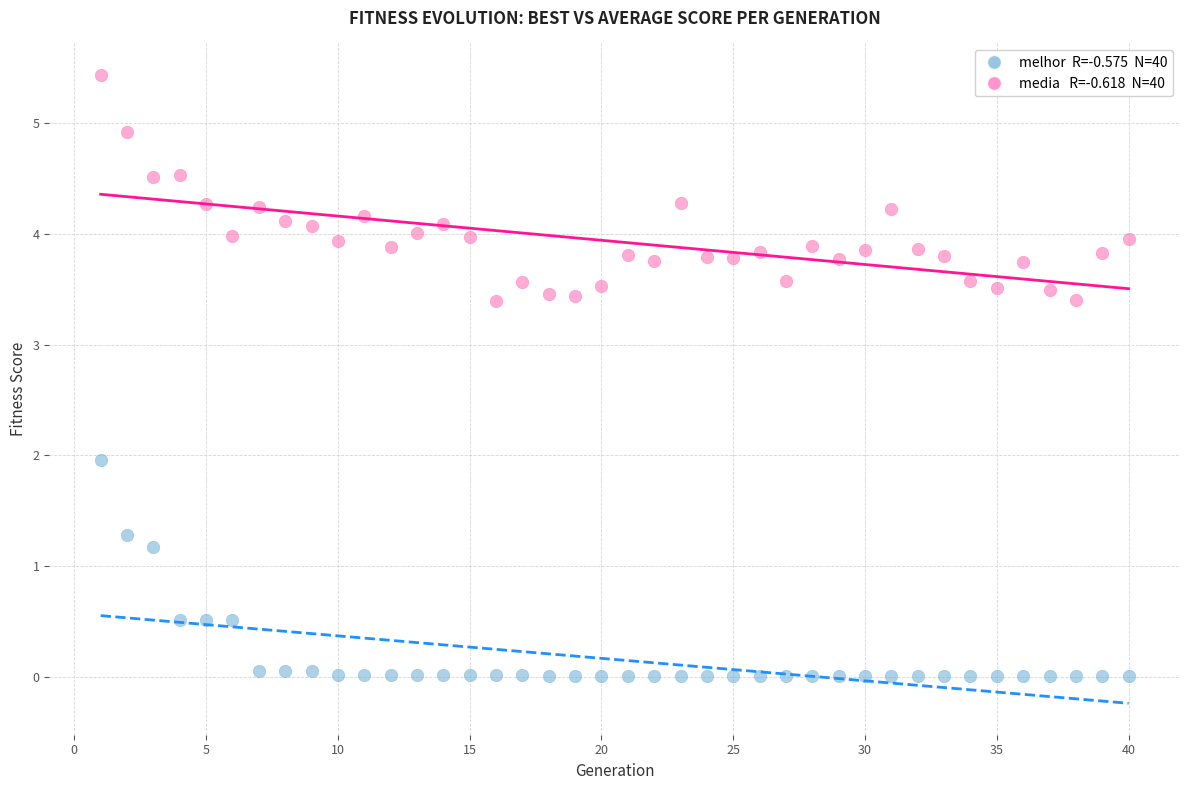

Across all data points, what is the range of Y values (max minus min)?

5.4